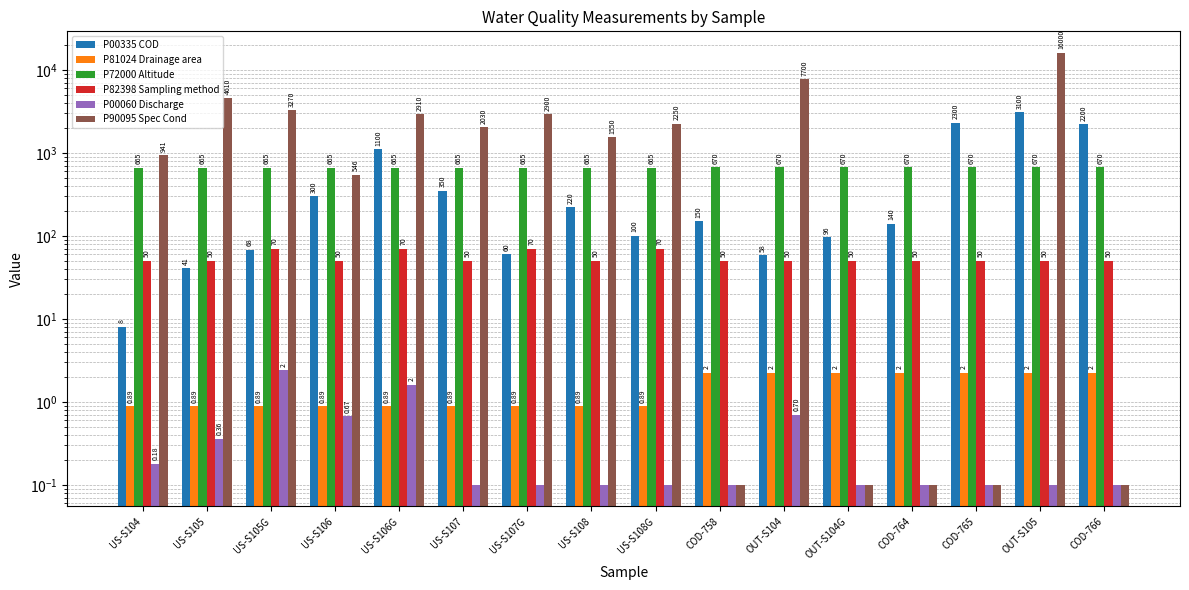

What is the minimum value for P00060 Discharge?

0.1